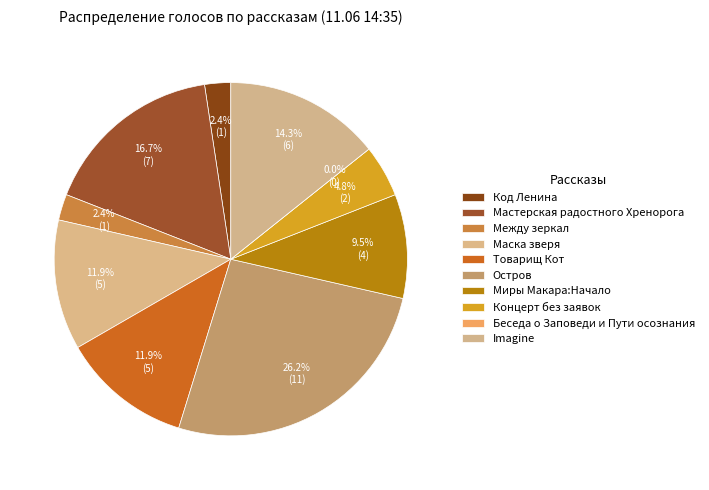

What portion of the pie excludes Товарищ Кот?

88.1%